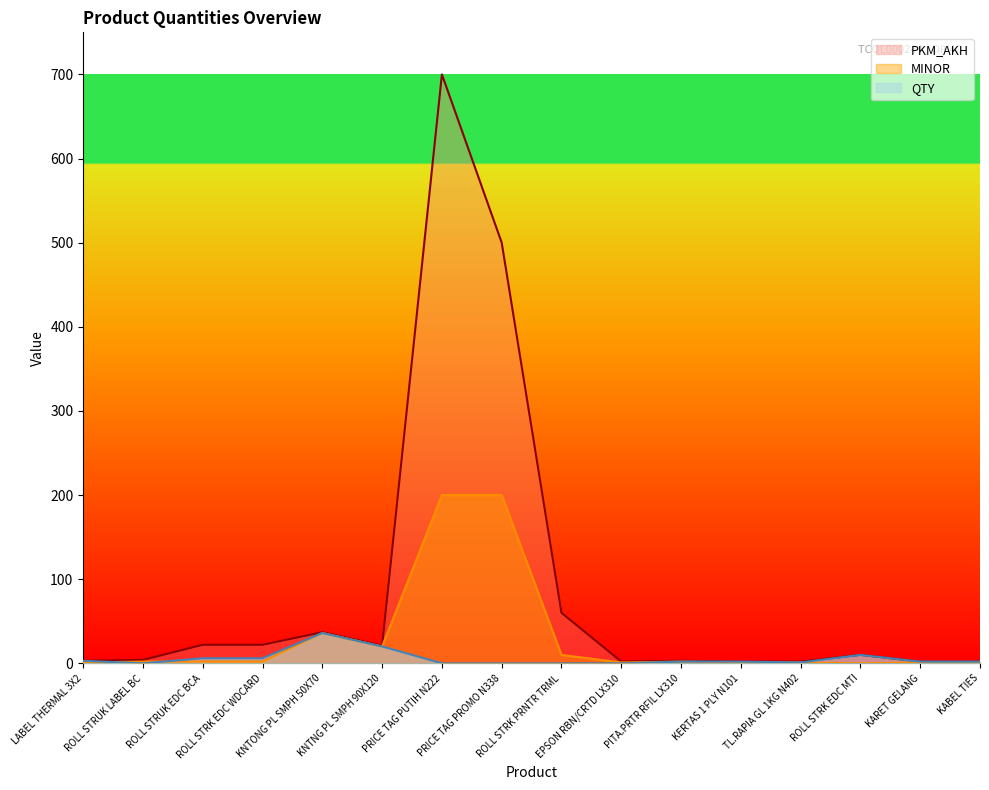

How many lines are shown in the chart?

3